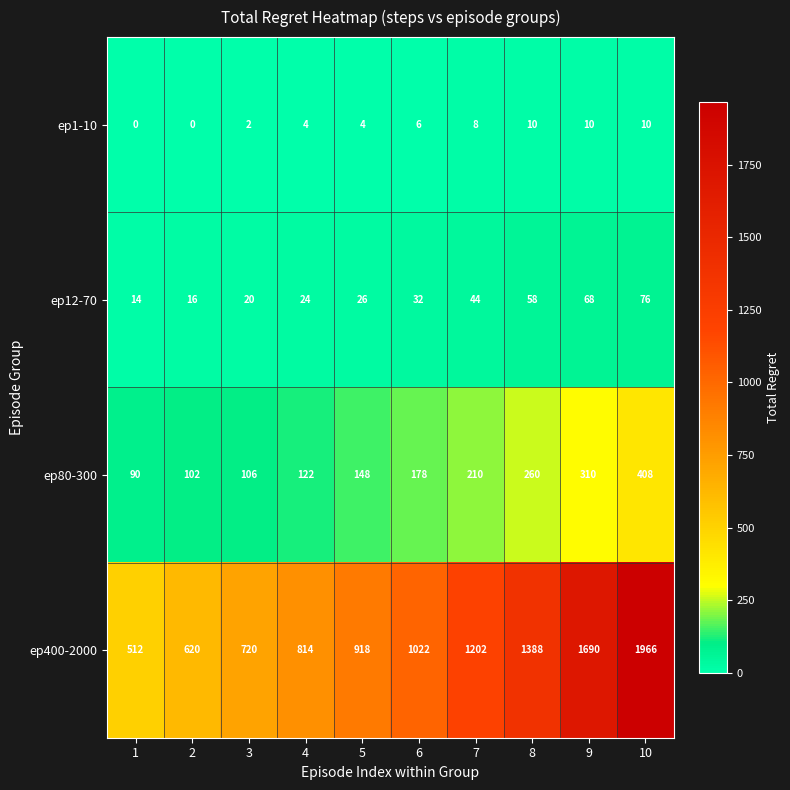

Rank the series at 1 from lowest to highest value.

ep1-10, ep12-70, ep80-300, ep400-2000